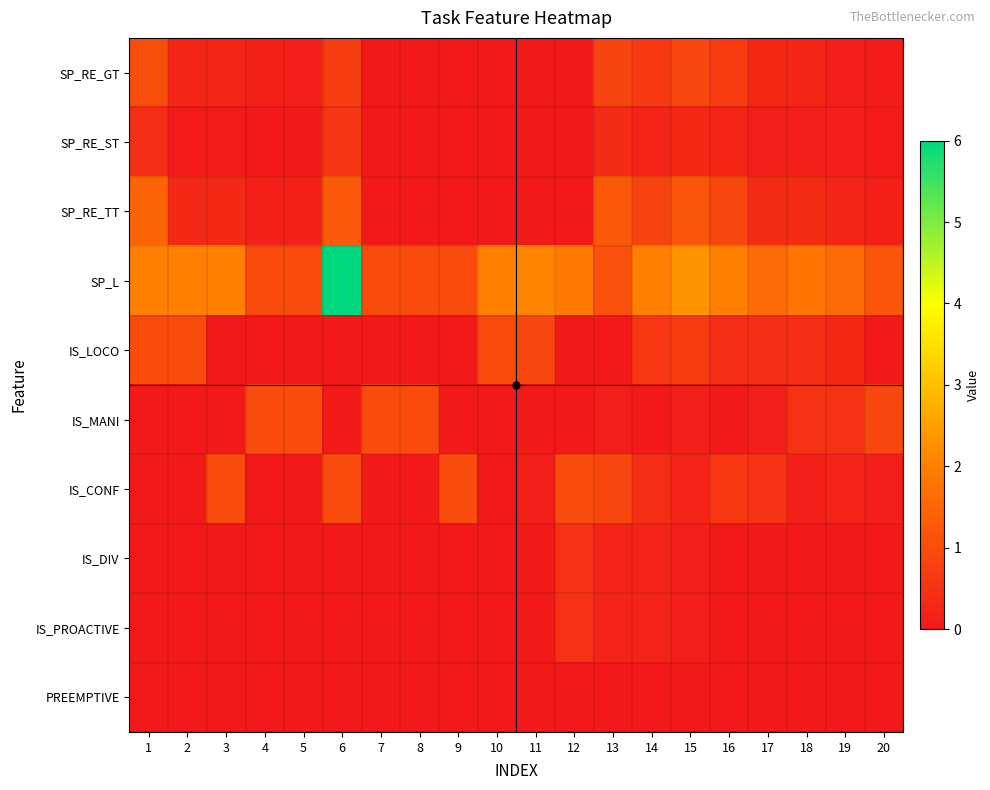

At which category is the sum across all series the highest?

6